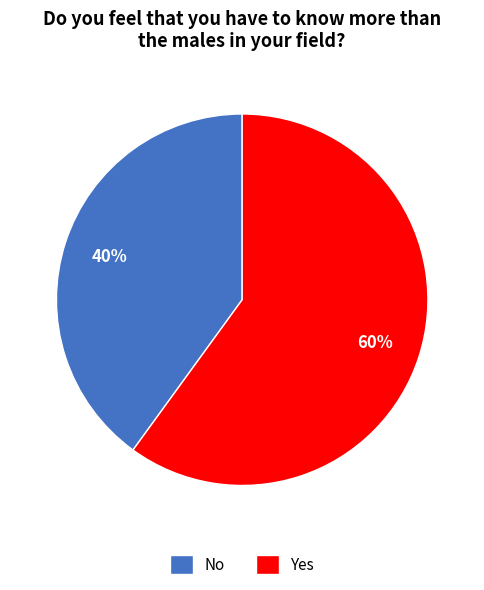

The Yes slice represents 60% of the pie. True or false?

True